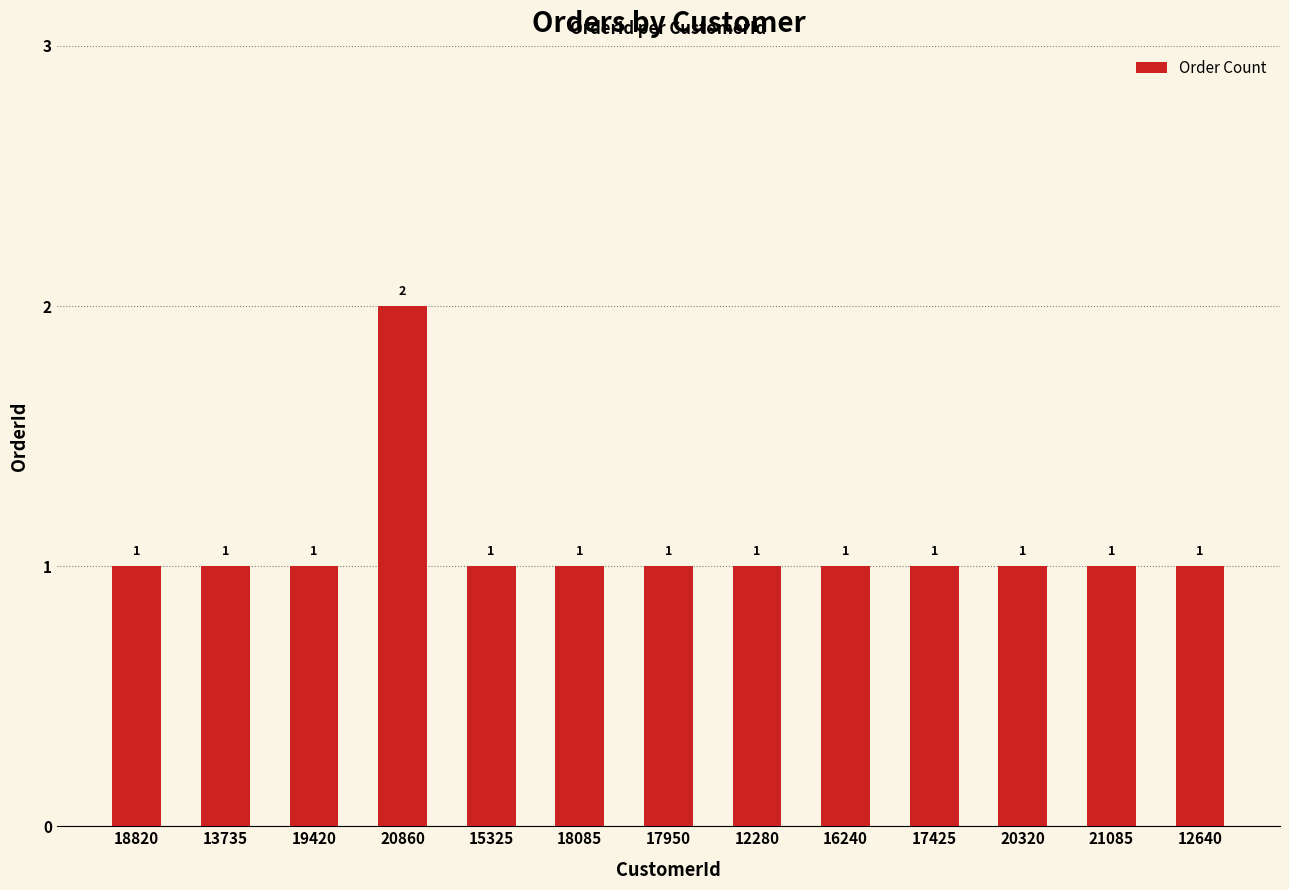

Approximately how many times larger is the value at 15325 compared to 20320?

1.0